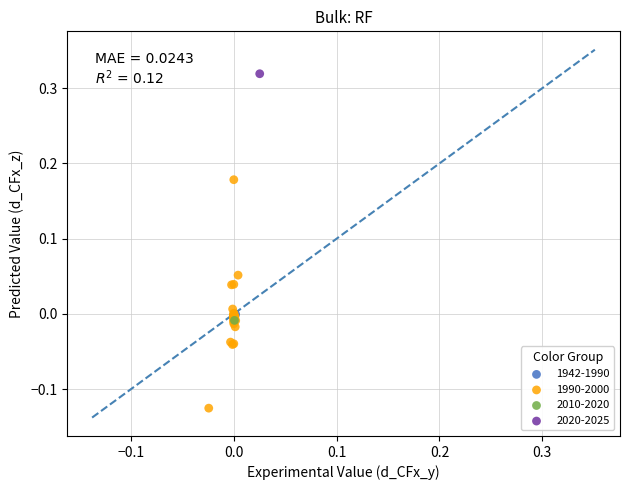

What are all the series names shown in the legend?

1942-1990, 1990-2000, 2010-2020, 2020-2025